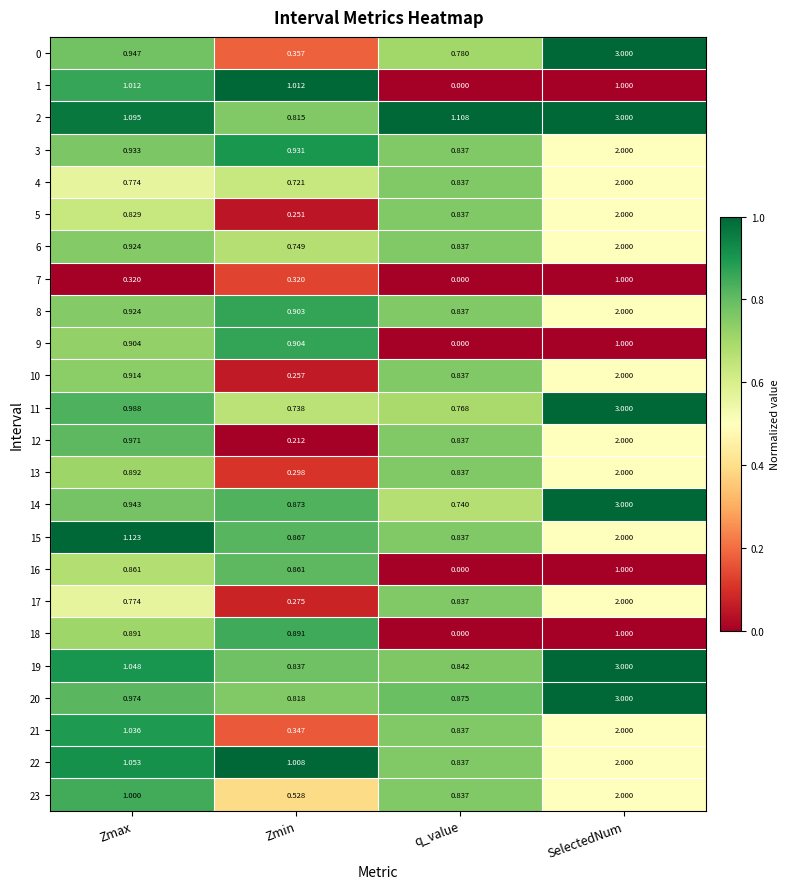

At which category is the sum across all series the highest?

SelectedNum